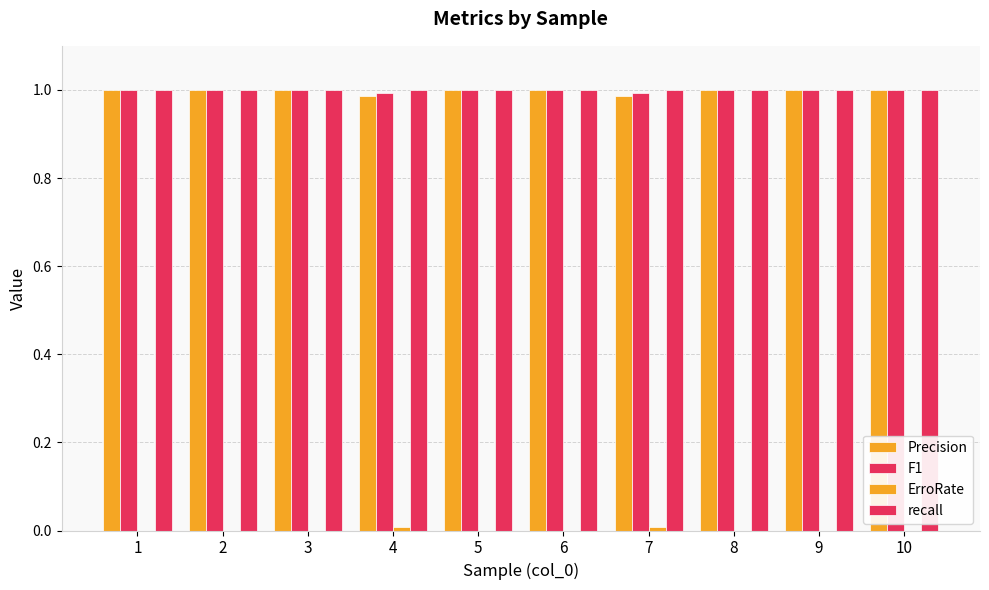

Which series has the largest total across all categories?

recall